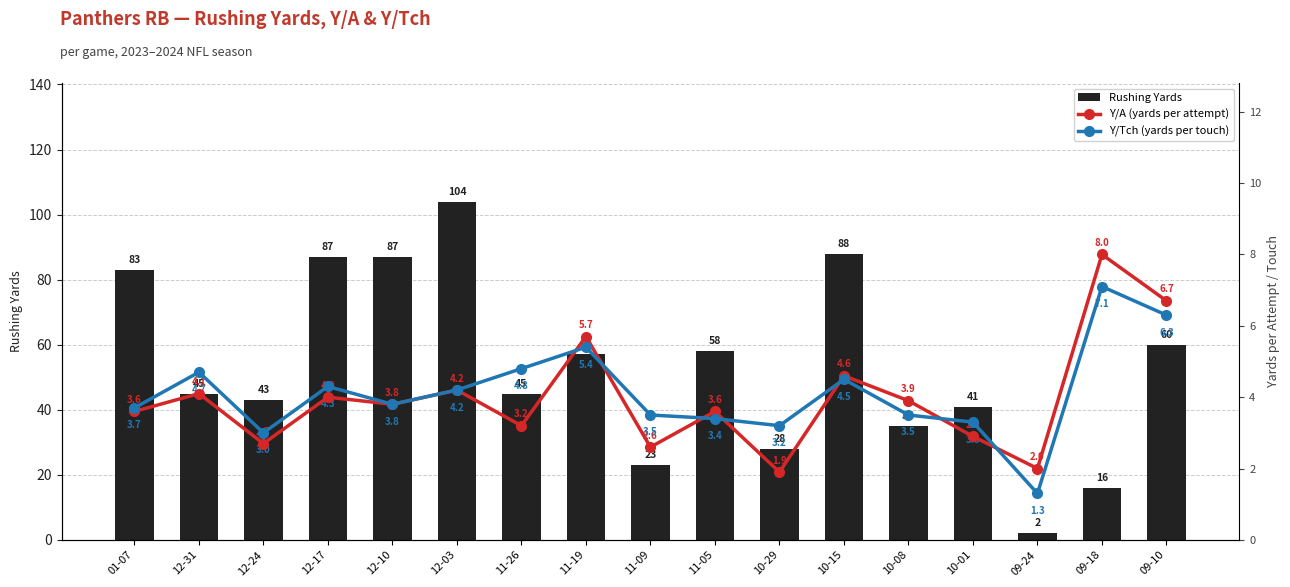

What is the label of the 12th bar from the right?

12-03